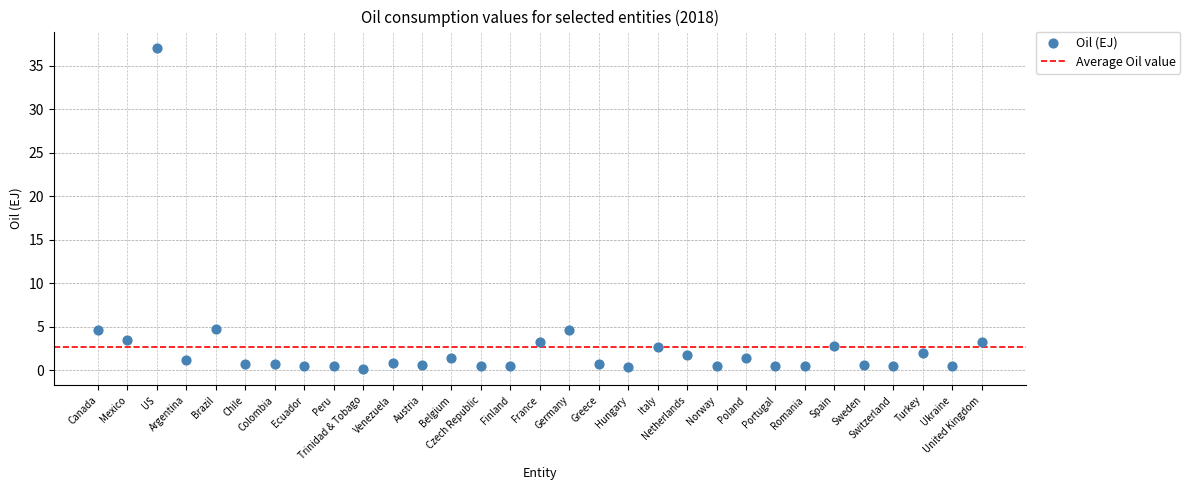

What is the range of Y values (max minus min)?

37.0